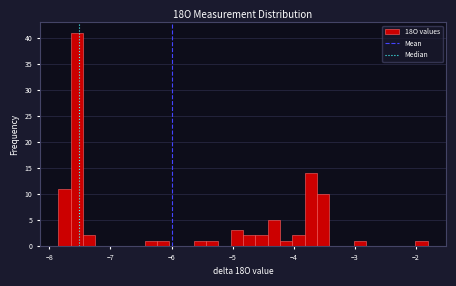

Around what value on the x-axis is the tallest bar? Give the approximate position of its centre, as read against the axis.

-7.5